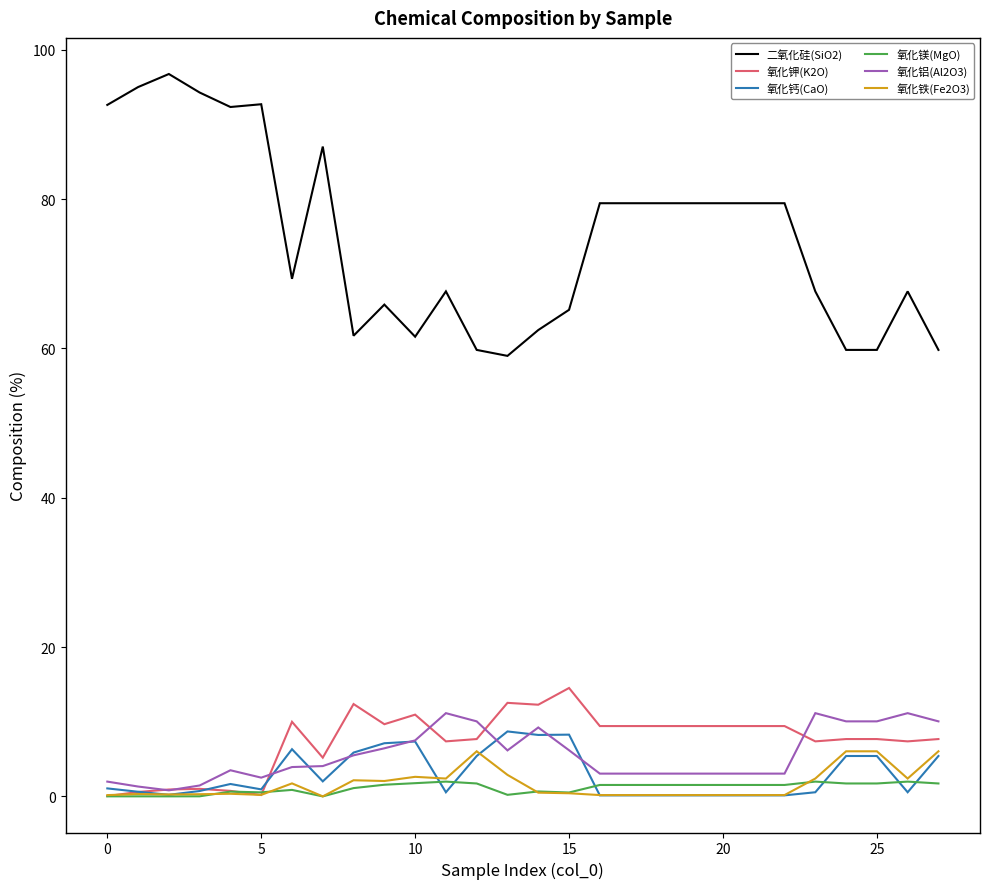

Which series has the largest total across all categories?

二氧化硅(SiO2)